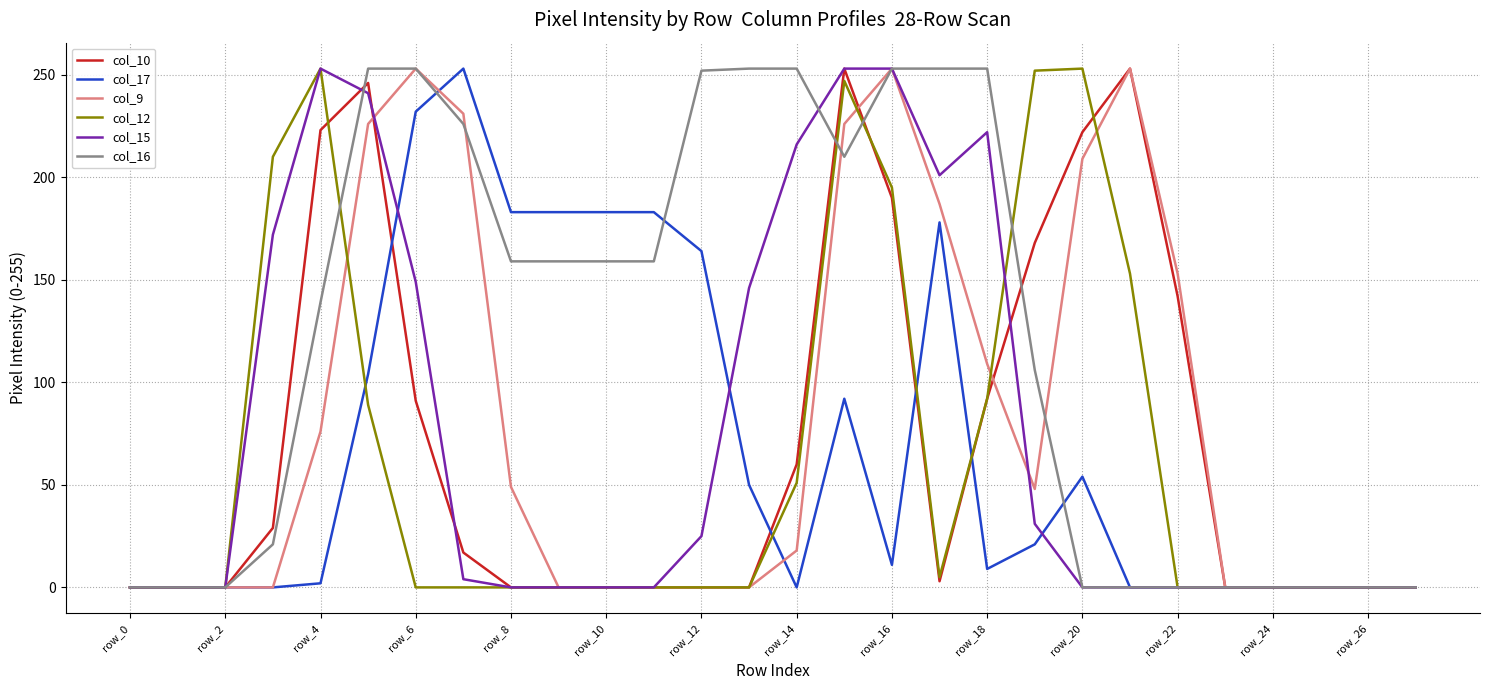

Which series has the largest total across all categories?

col_16